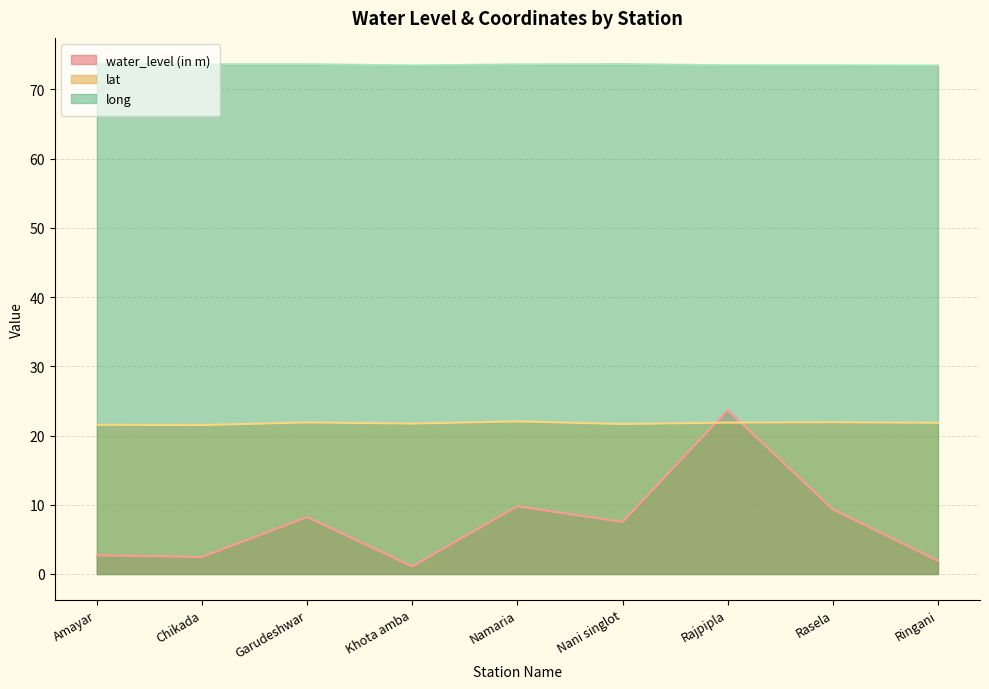

List the labels in order of lat value, largest first.

Namaria, Rasela, Garudeshwar, Rajpipla, Ringani, Khota amba, Nani singlot, Amayar, Chikada